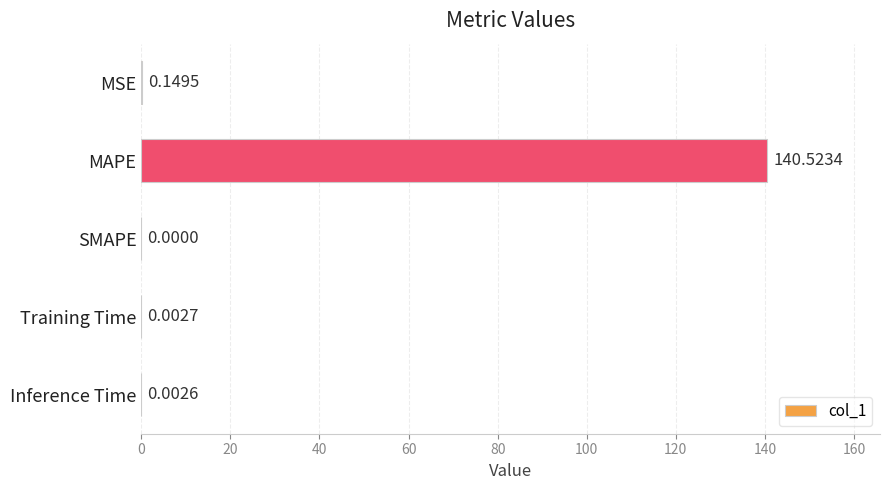

Where is the data nearest to the value 70?

MSE